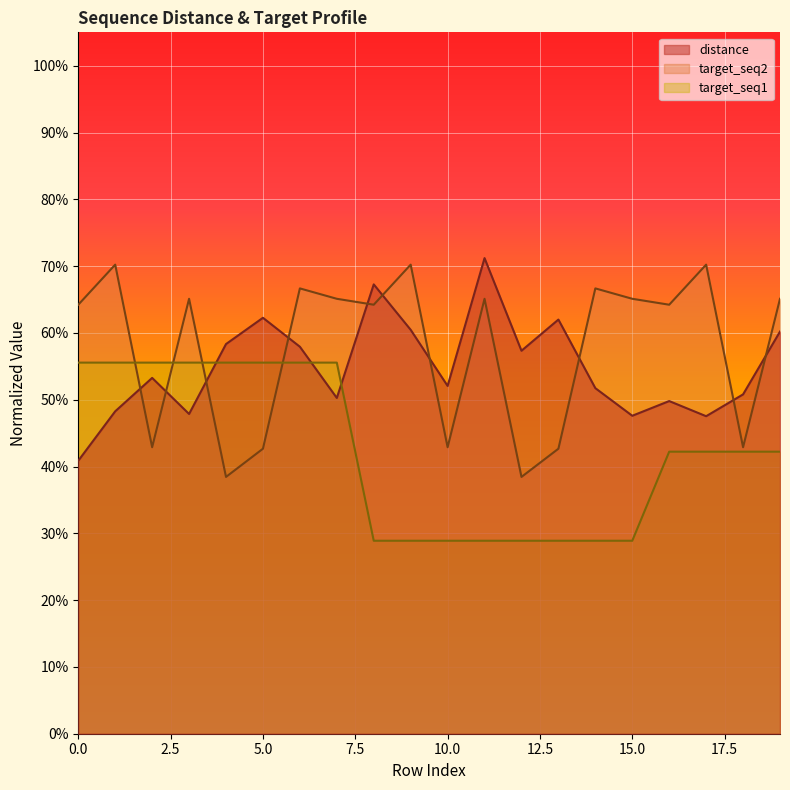

In target_seq2, how many points are lower than both neighbors (excluding endpoints)?

7